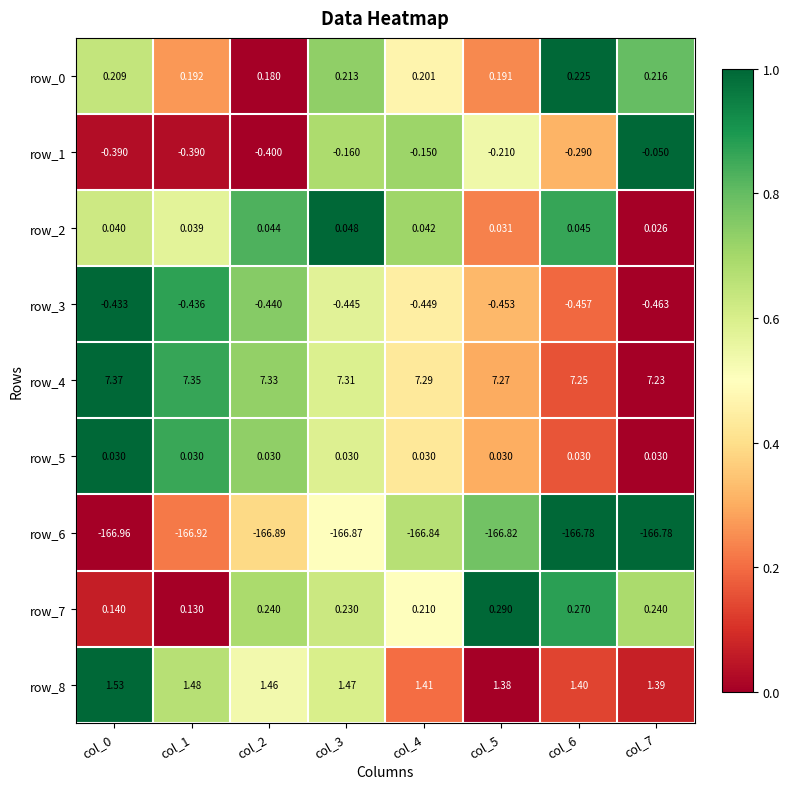

Is the value of row_1 at col_6 greater than the value of row_6 at col_5?

Yes